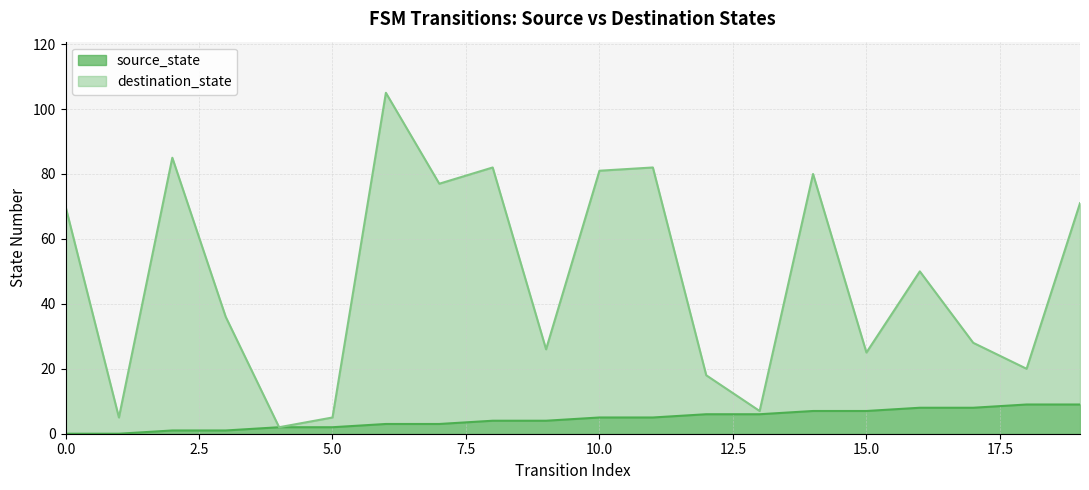

At which category does destination_state reach its first local valley?

1